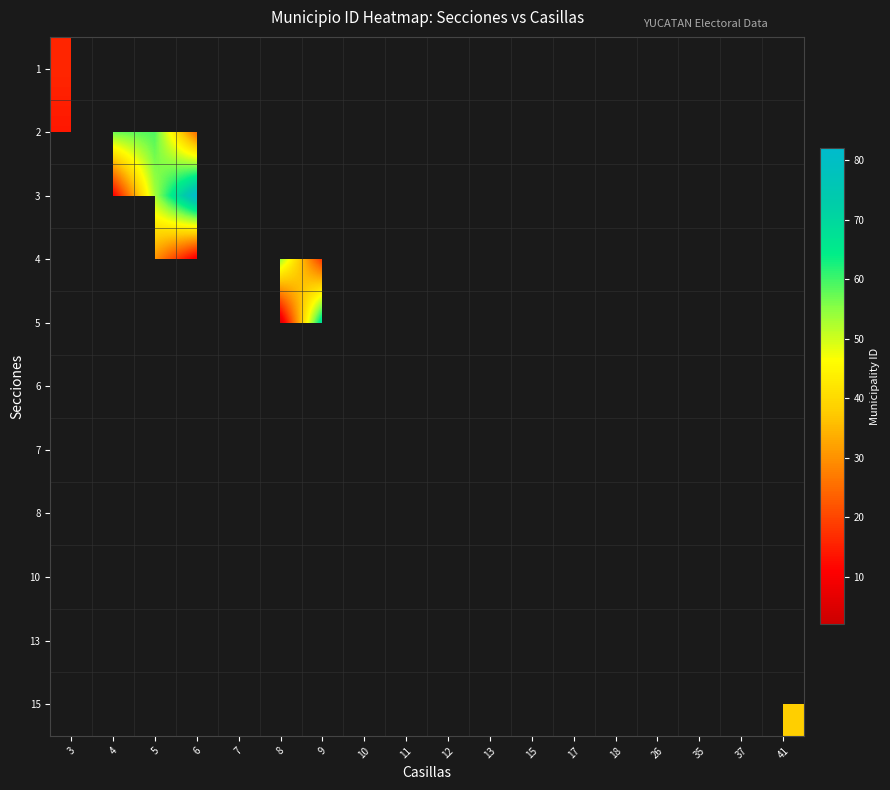

Which label corresponds to the smallest value in the chart?

4